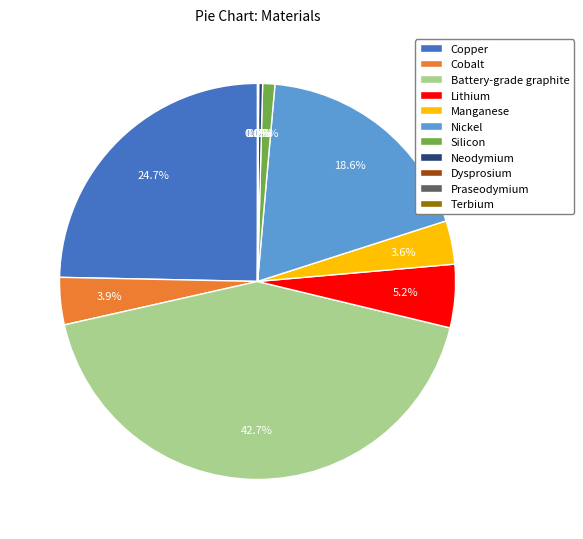

To the nearest percent, what is the difference between the largest and smallest slice percentages?

43%